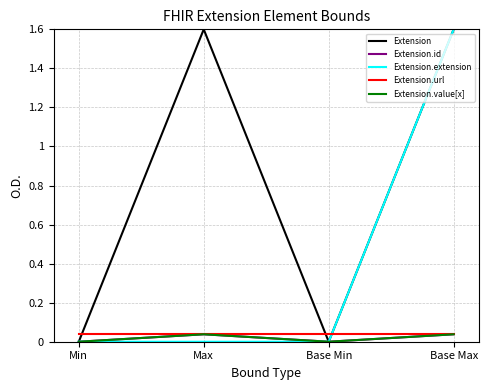

Rank the series at Base Max from lowest to highest value.

Extension.id, Extension.url, Extension.value[x], Extension, Extension.extension